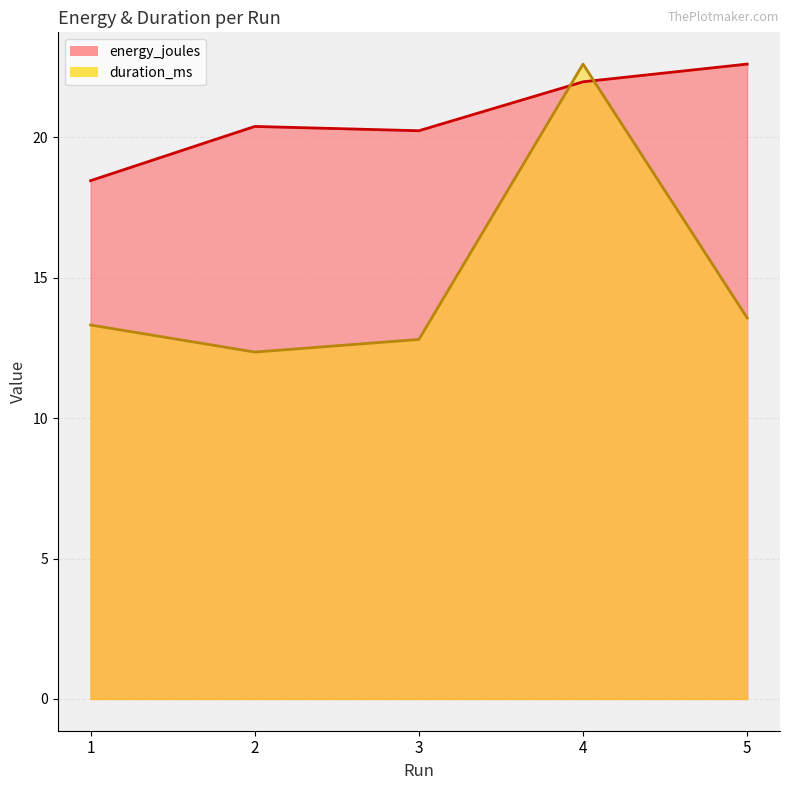

Which series has the largest range (max minus min)?

duration_ms